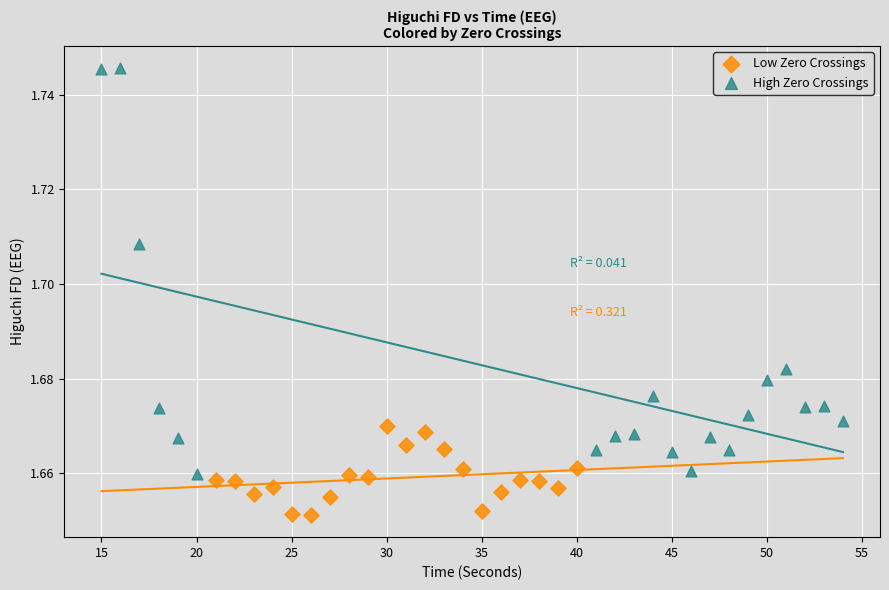

Which series has the widest spread of Y values?

High Zero Crossings